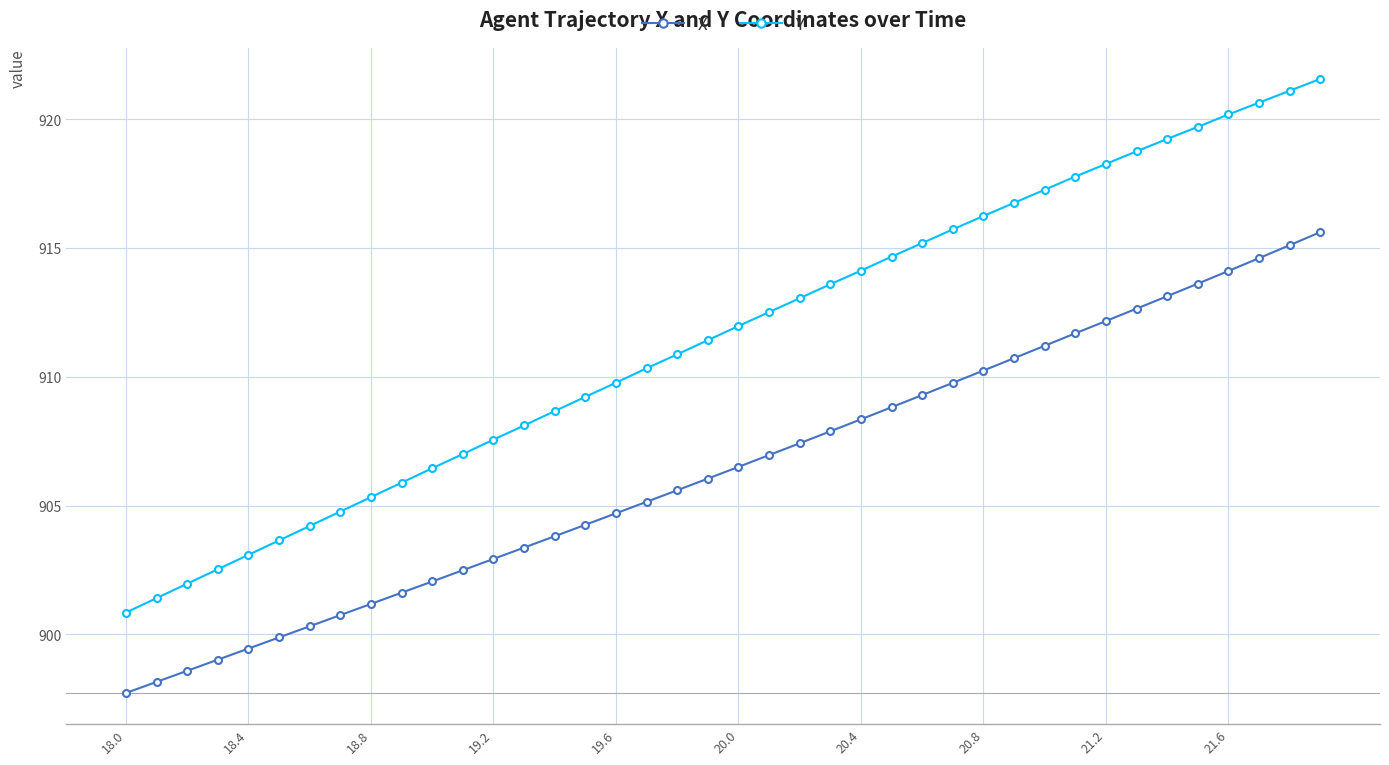

Which series has the largest range (max minus min)?

Y